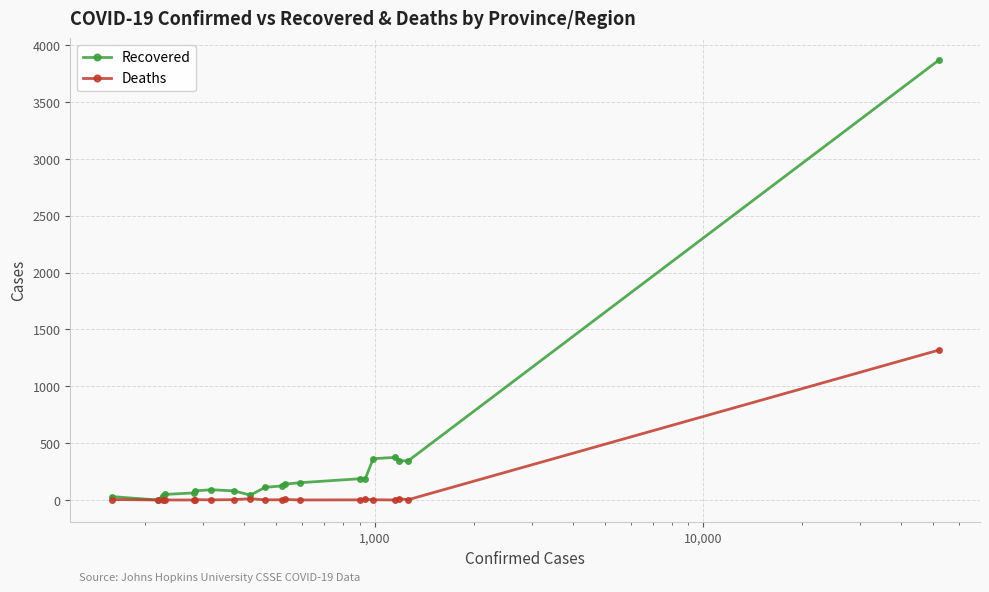

How many data points does each series have?

20